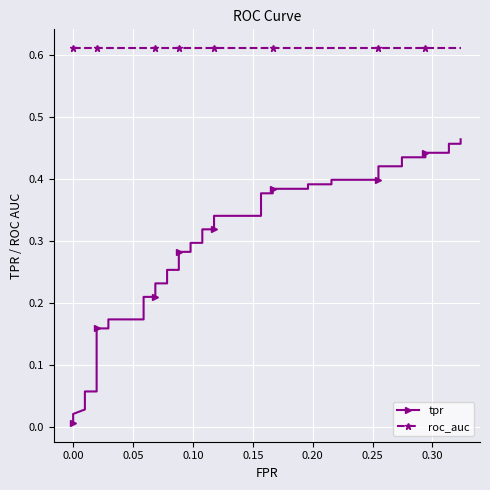

Which series has the largest total across all categories?

roc_auc